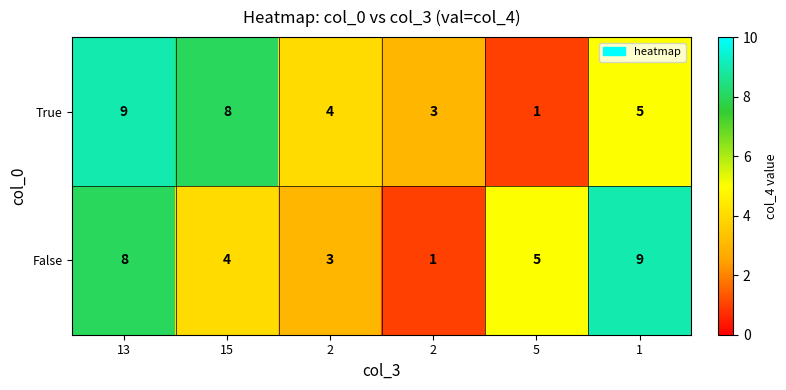

Count the number of categories in the chart.

6